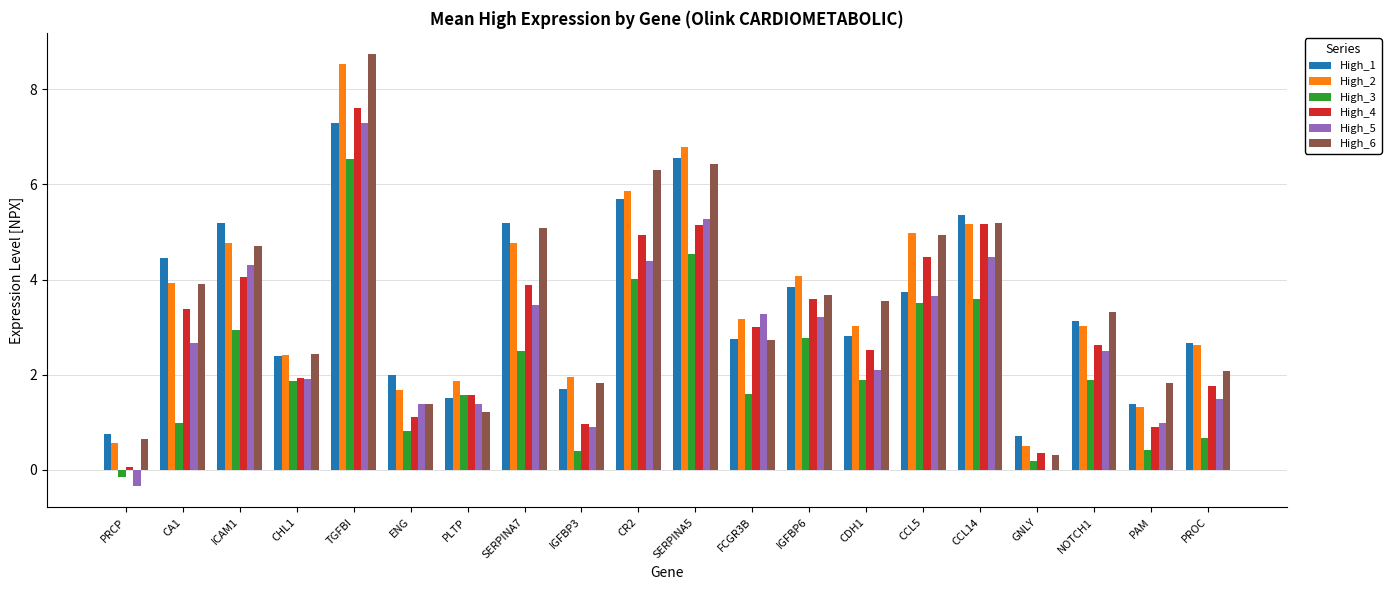

Does the chart contain stacked bars?

No